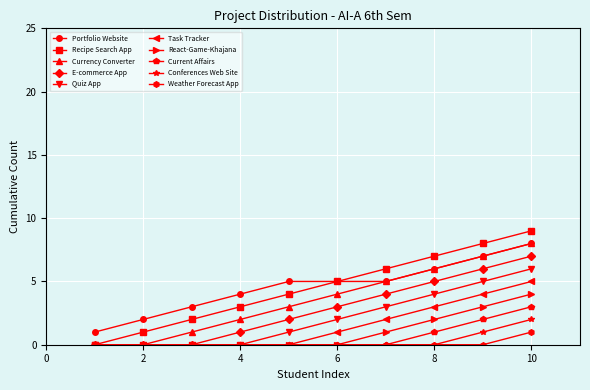

Which series has the widest spread of values?

Recipe Search App